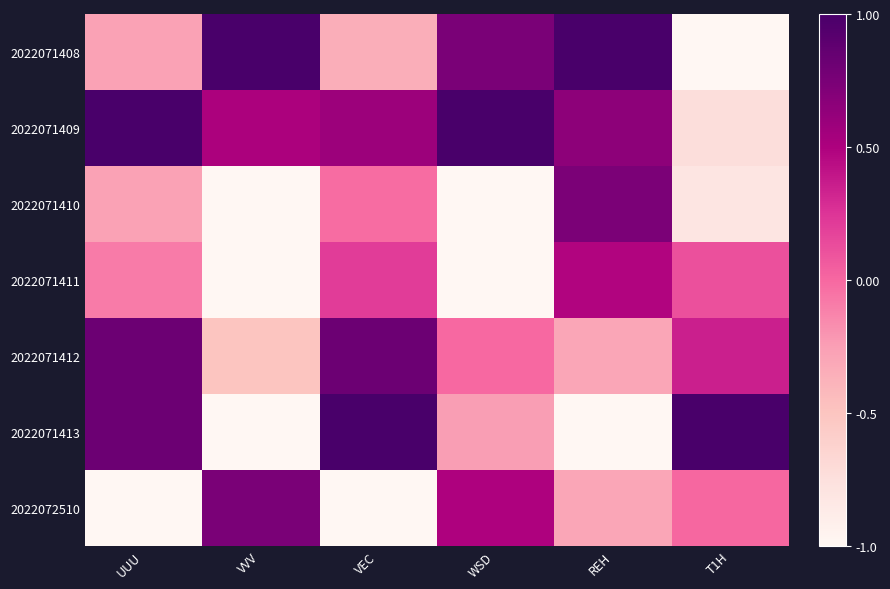

Reading left to right, transcribe all the data shown in this chart.

2022071408: UUU=-0.3	VVV=1.0	VEC=-0.3	WSD=0.7	REH=1.0	T1H=-1.0
2022071409: UUU=1.0	VVV=0.5	VEC=0.6	WSD=1.0	REH=0.7	T1H=-0.7
2022071410: UUU=-0.3	VVV=-1.0	VEC=-0.0	WSD=-1.0	REH=0.7	T1H=-0.8
2022071411: UUU=-0.1	VVV=-1.0	VEC=0.2	WSD=-1.0	REH=0.5	T1H=0.1
2022071412: UUU=0.8	VVV=-0.5	VEC=0.8	WSD=-0.0	REH=-0.3	T1H=0.3
2022071413: UUU=0.8	VVV=-1.0	VEC=1.0	WSD=-0.2	REH=-1.0	T1H=1.0
2022072510: UUU=-1.0	VVV=0.7	VEC=-1.0	WSD=0.5	REH=-0.3	T1H=0.0